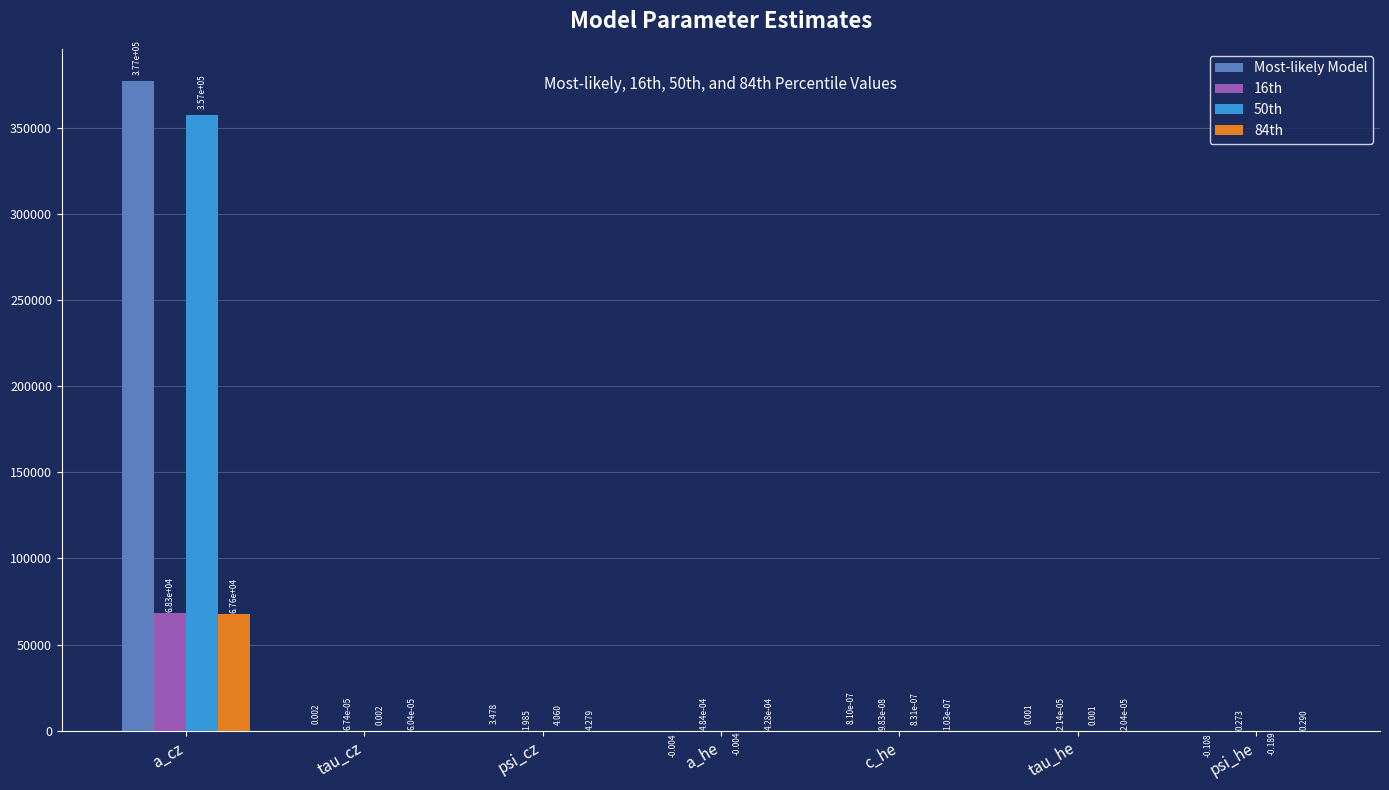

At which category is the sum across all series the highest?

a_cz